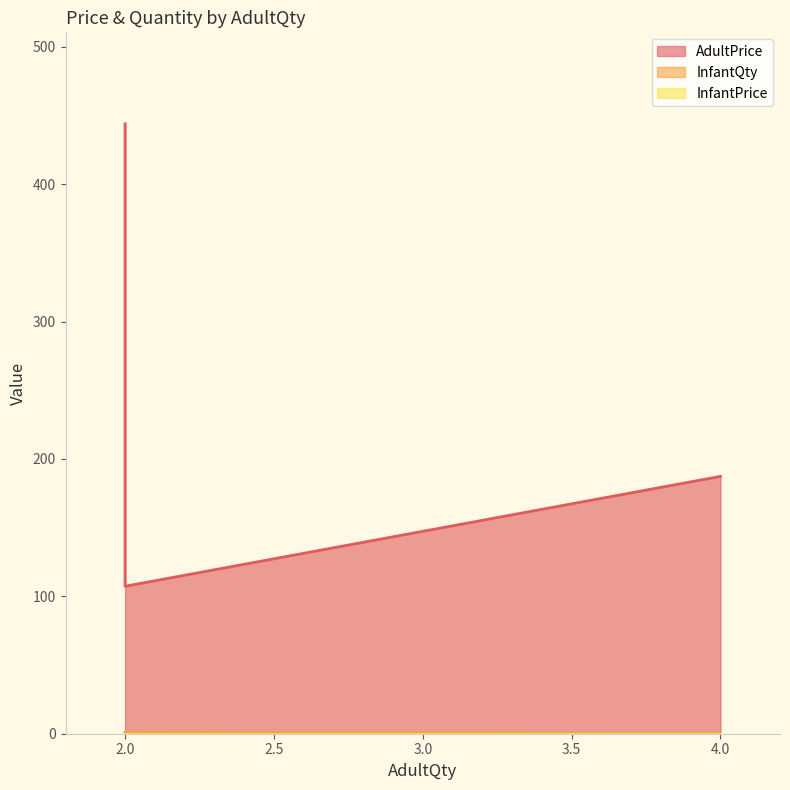

Which series has the largest total across all categories?

AdultPrice